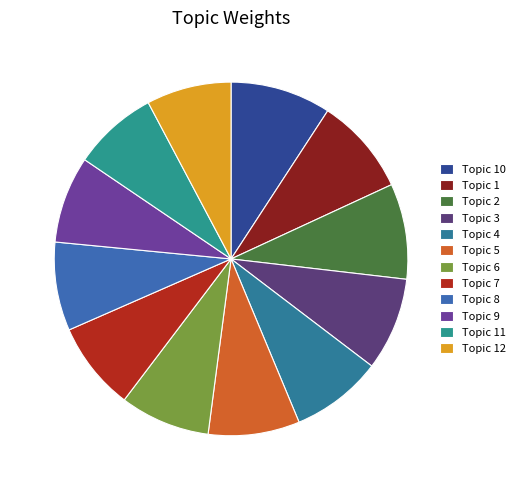

What is the smallest slice in the pie chart?

Topic 12